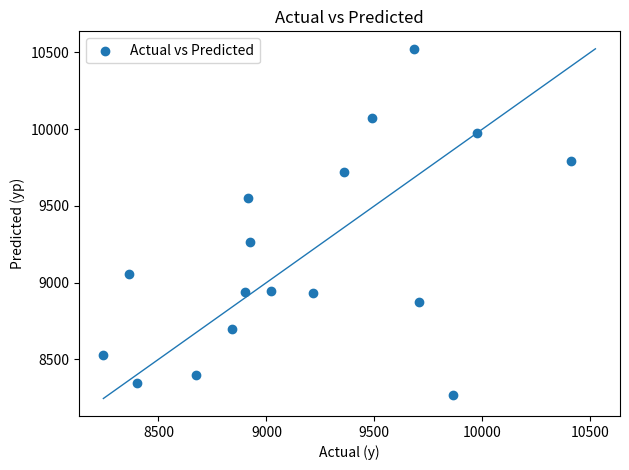

What is the range of X values (max minus min)?

2167.0